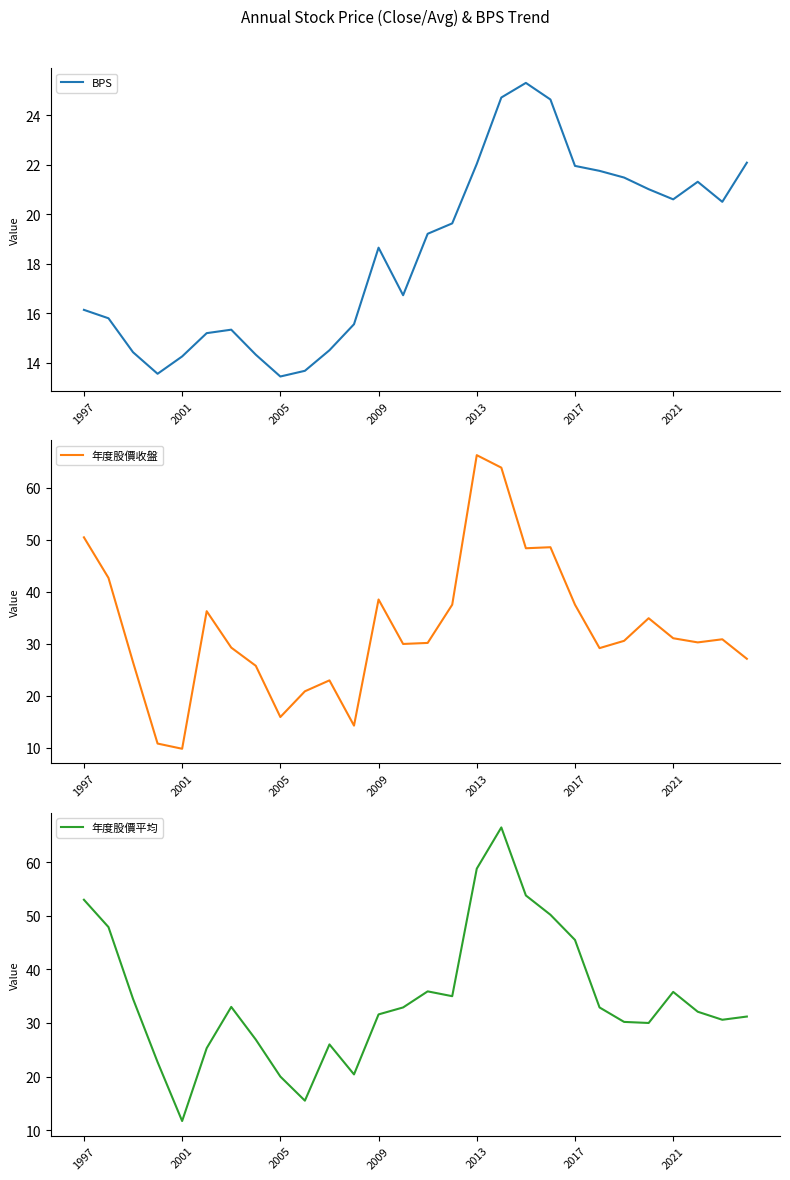

How many lines are shown in the chart?

3